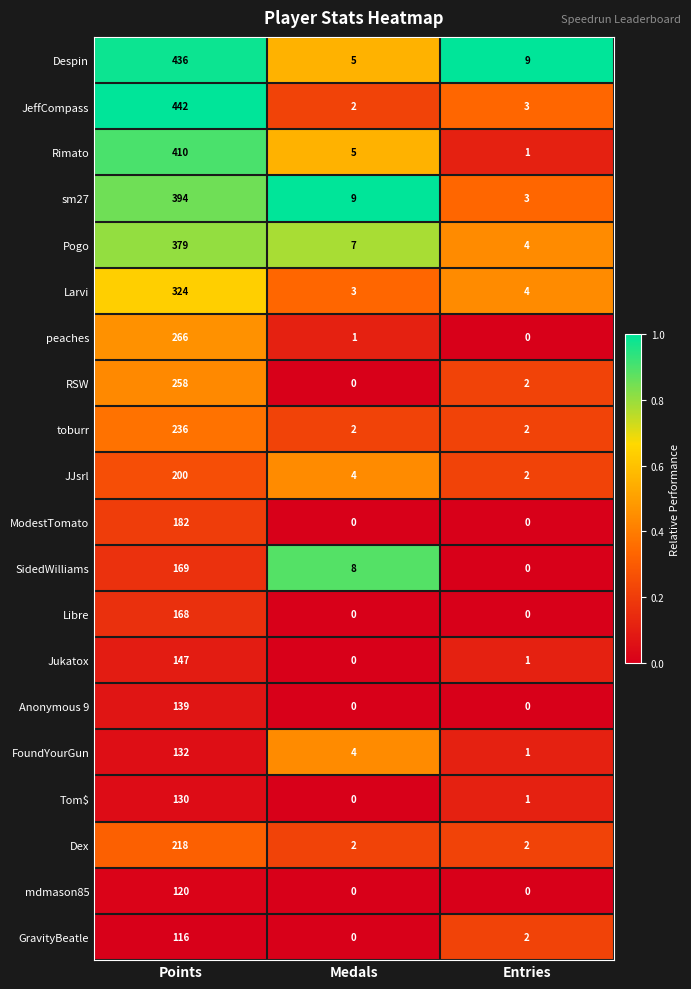

How many categories are shown in the chart?

3